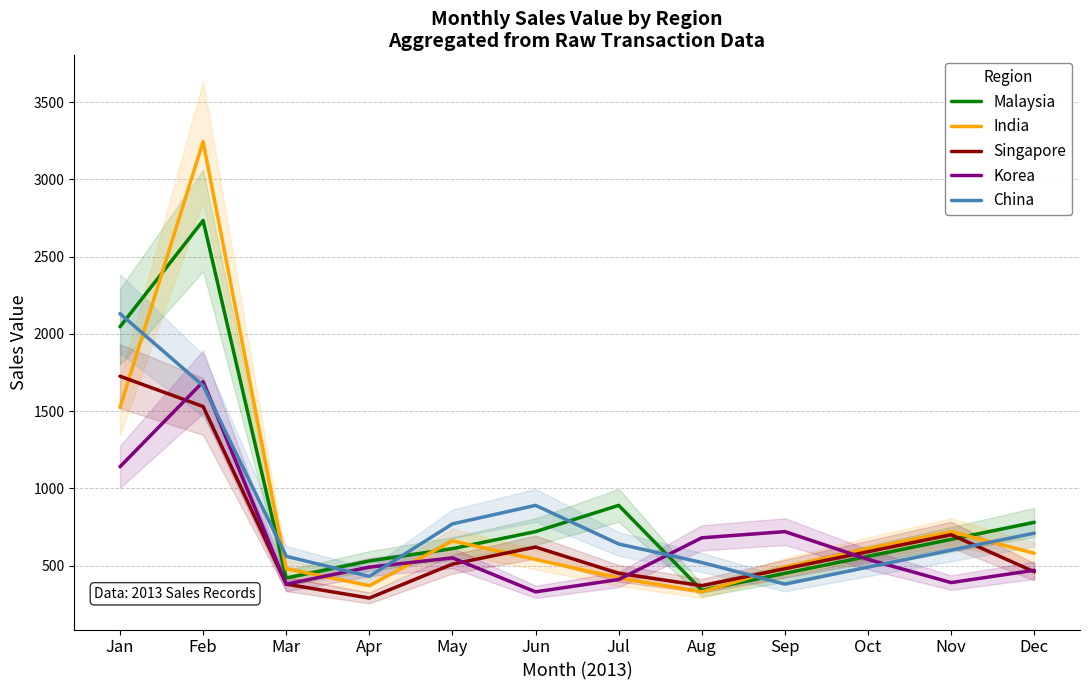

What is the value of the Singapore point at the 1st from the left?

1726